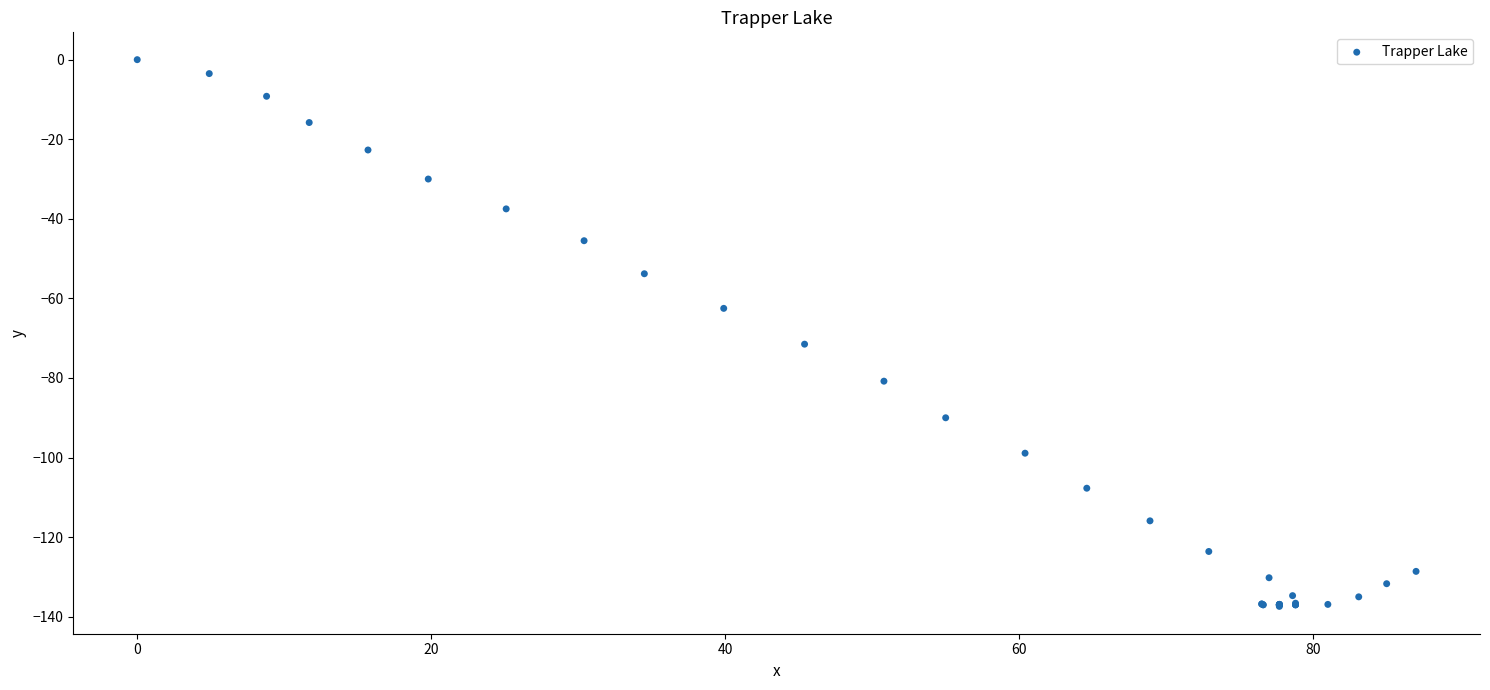

What Y value in the scatter plot is closest to -68?

-71.5